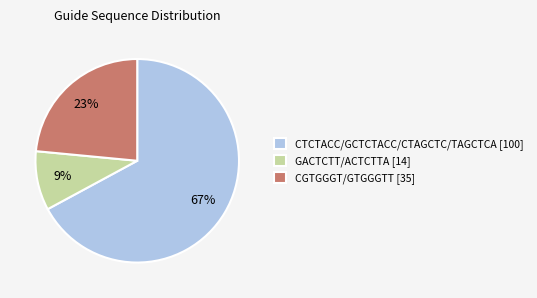

How many segments does this pie chart have?

3